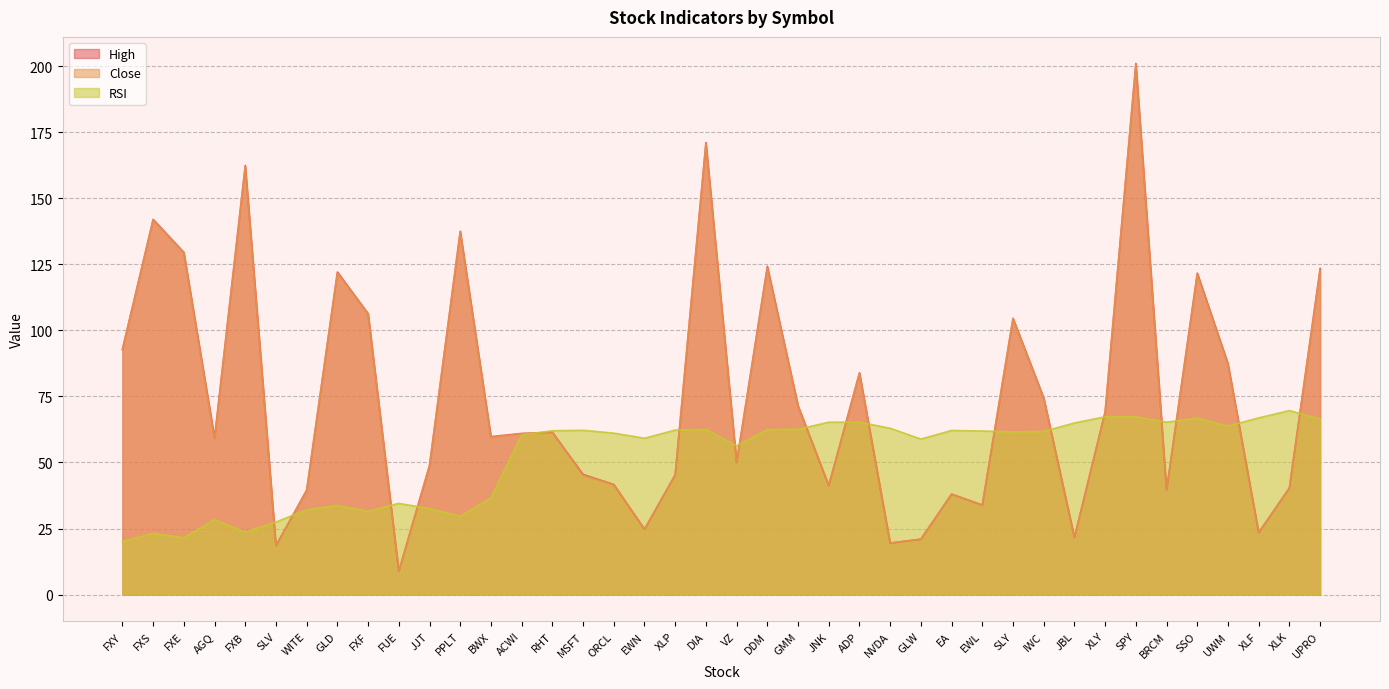

How many lines are shown in the chart?

3